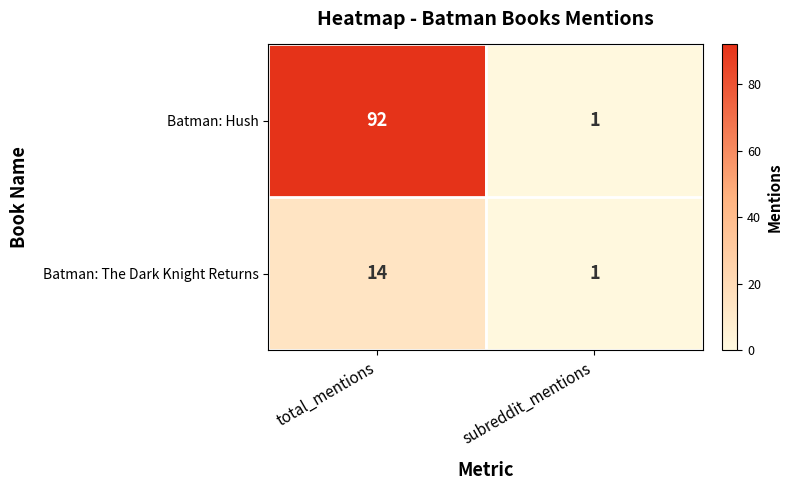

The Batman: The Dark Knight Returns series shows 18 at total_mentions. True or false?

False